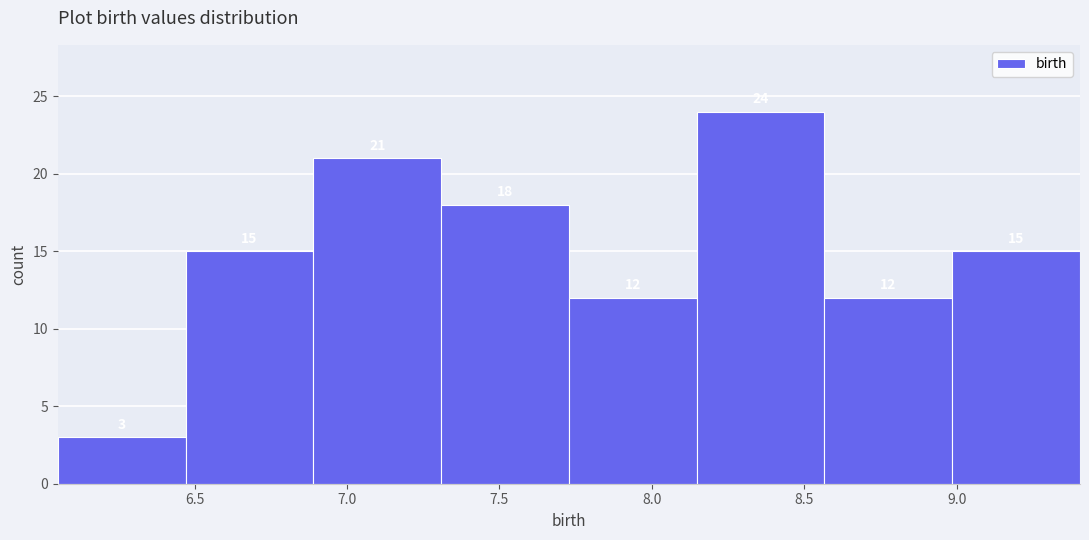

Which range on the x-axis has the tallest bar?

8.15 to 8.55